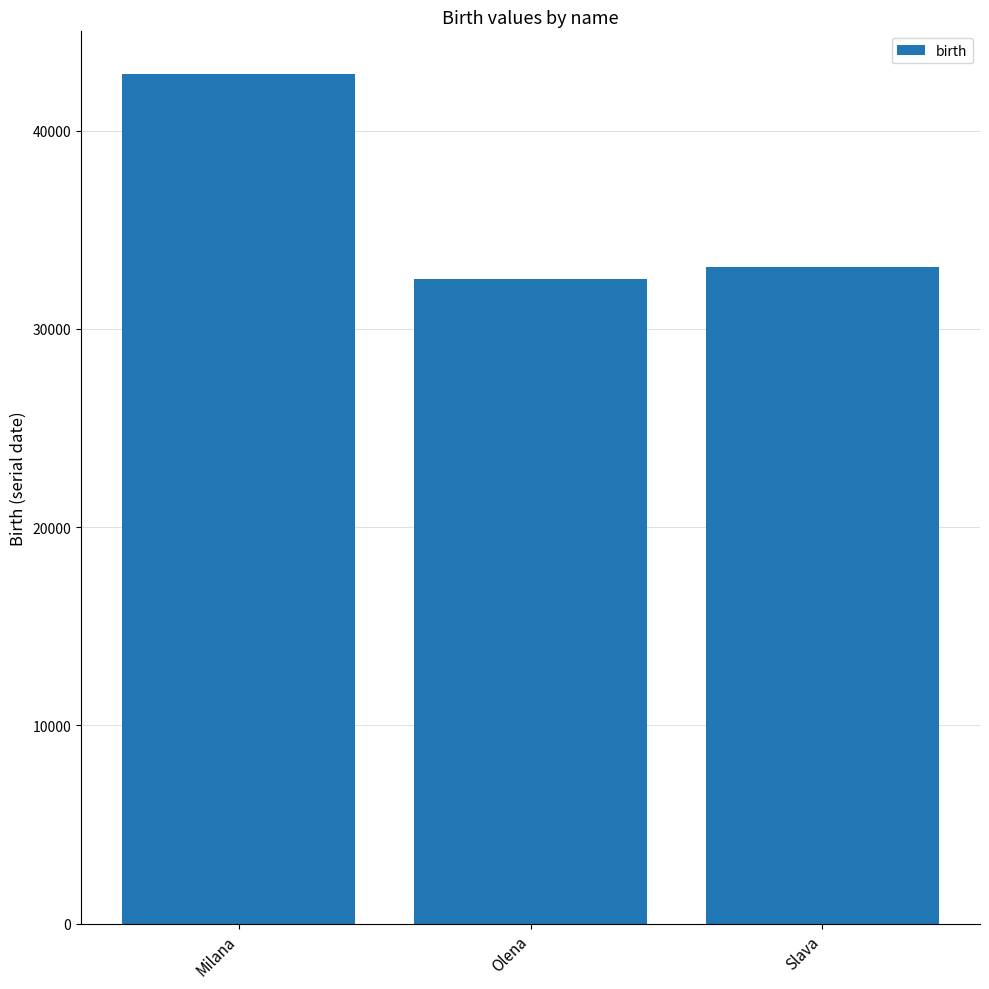

Reading left to right, list all the values displayed in this chart.

Milana=42868	Olena=32510	Slava=33119